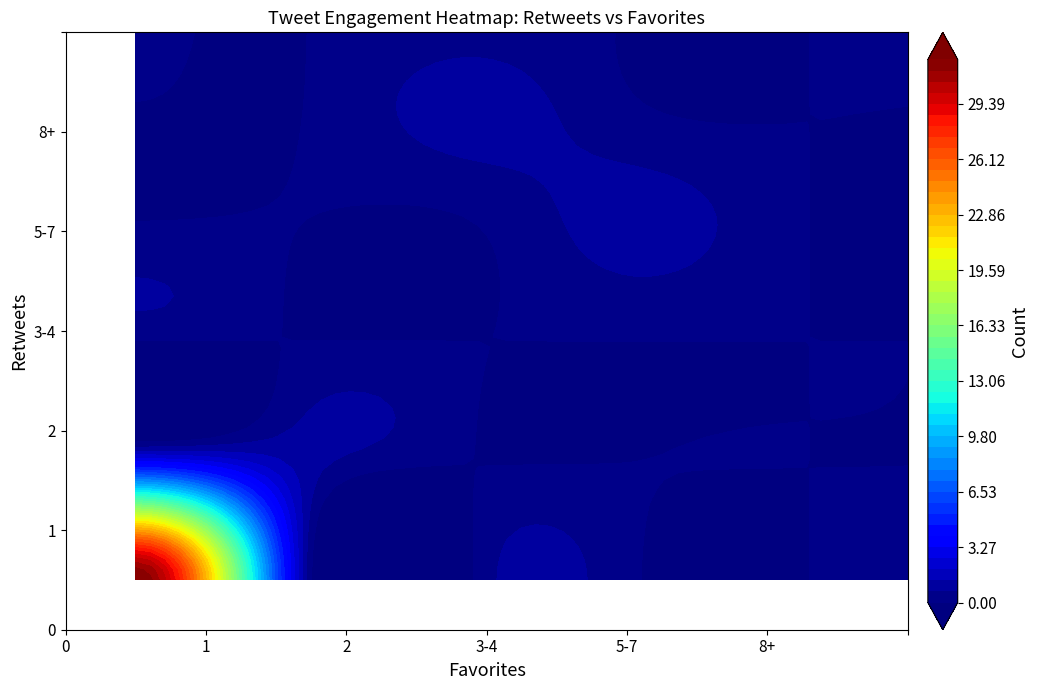

What is the difference between the maximum and second lowest values in the 1 series?

22